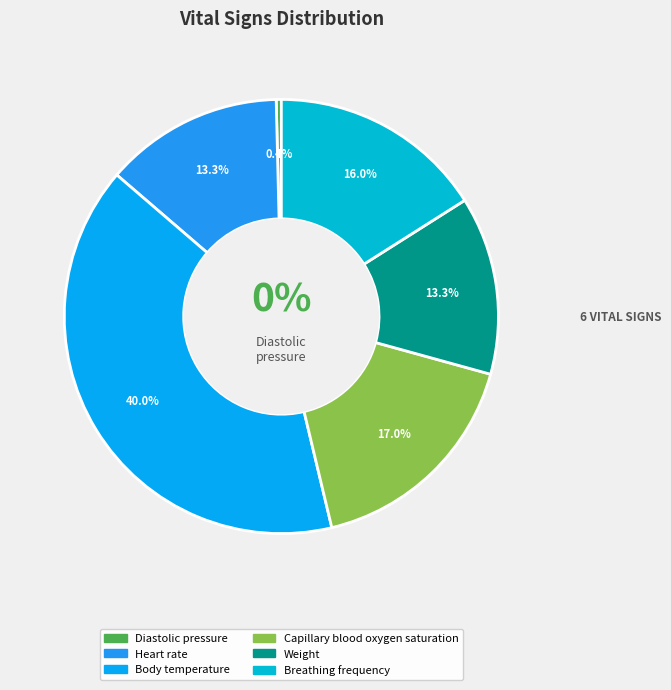

To the nearest percent, what percentage of the pie is Heart rate?

13%